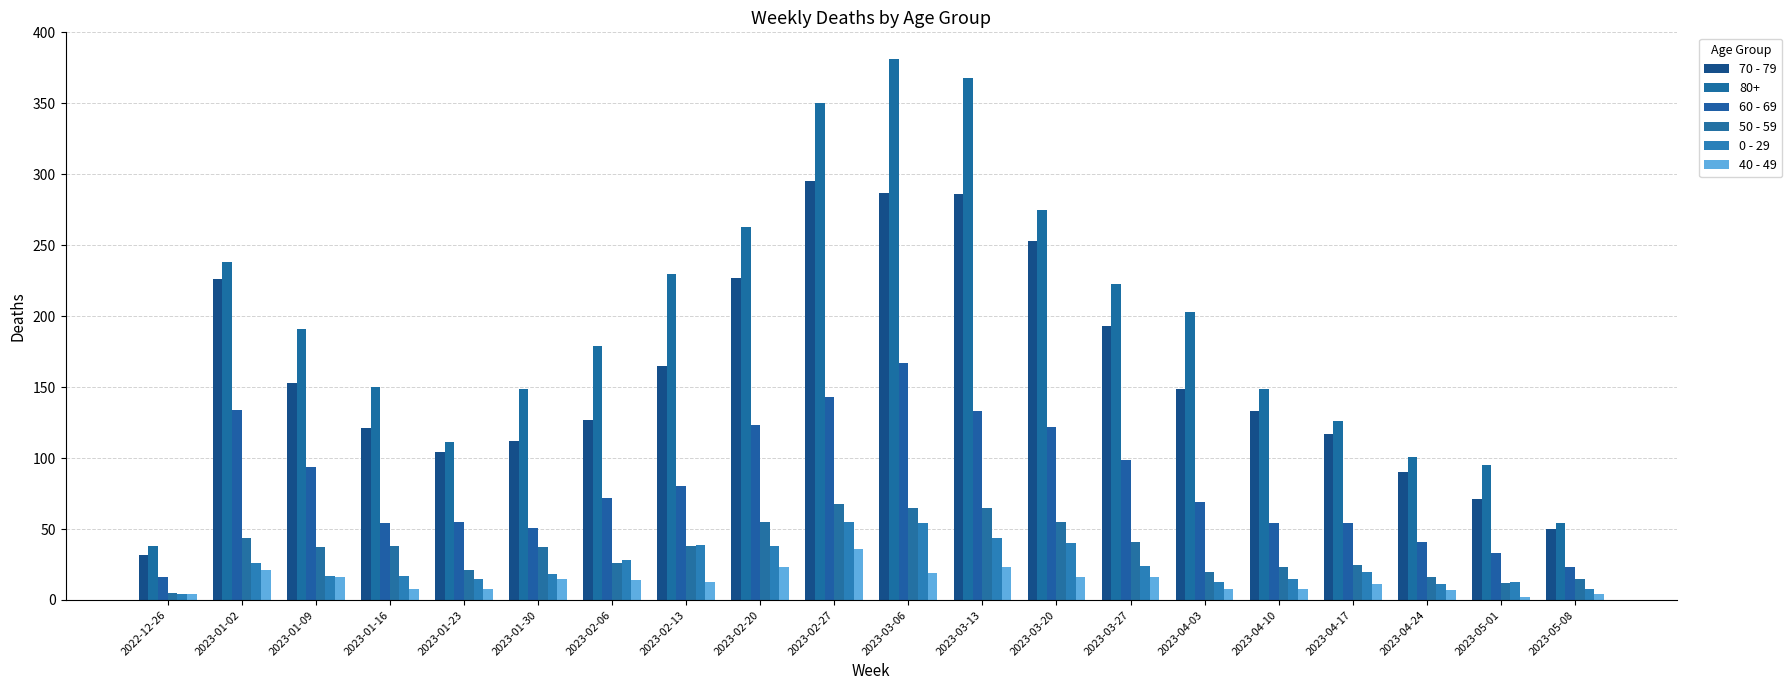

What is the difference between the maximum and second lowest values in the 0 - 29 series?

47